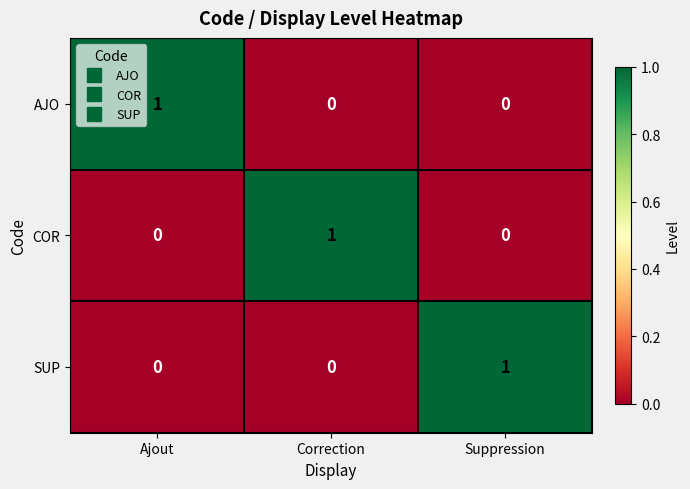

What is the greatest value displayed?

1